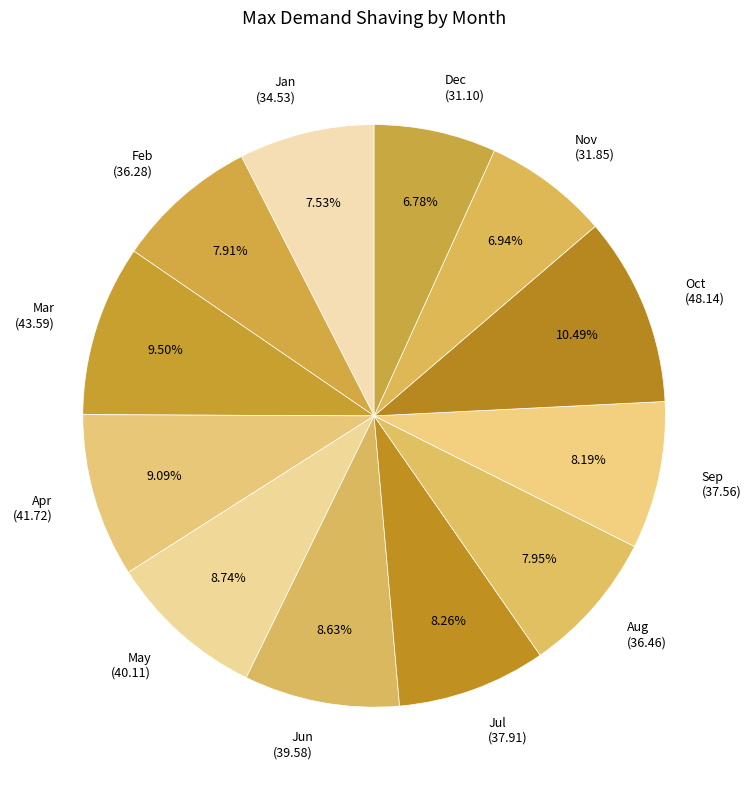

Is May the majority of the pie?

No